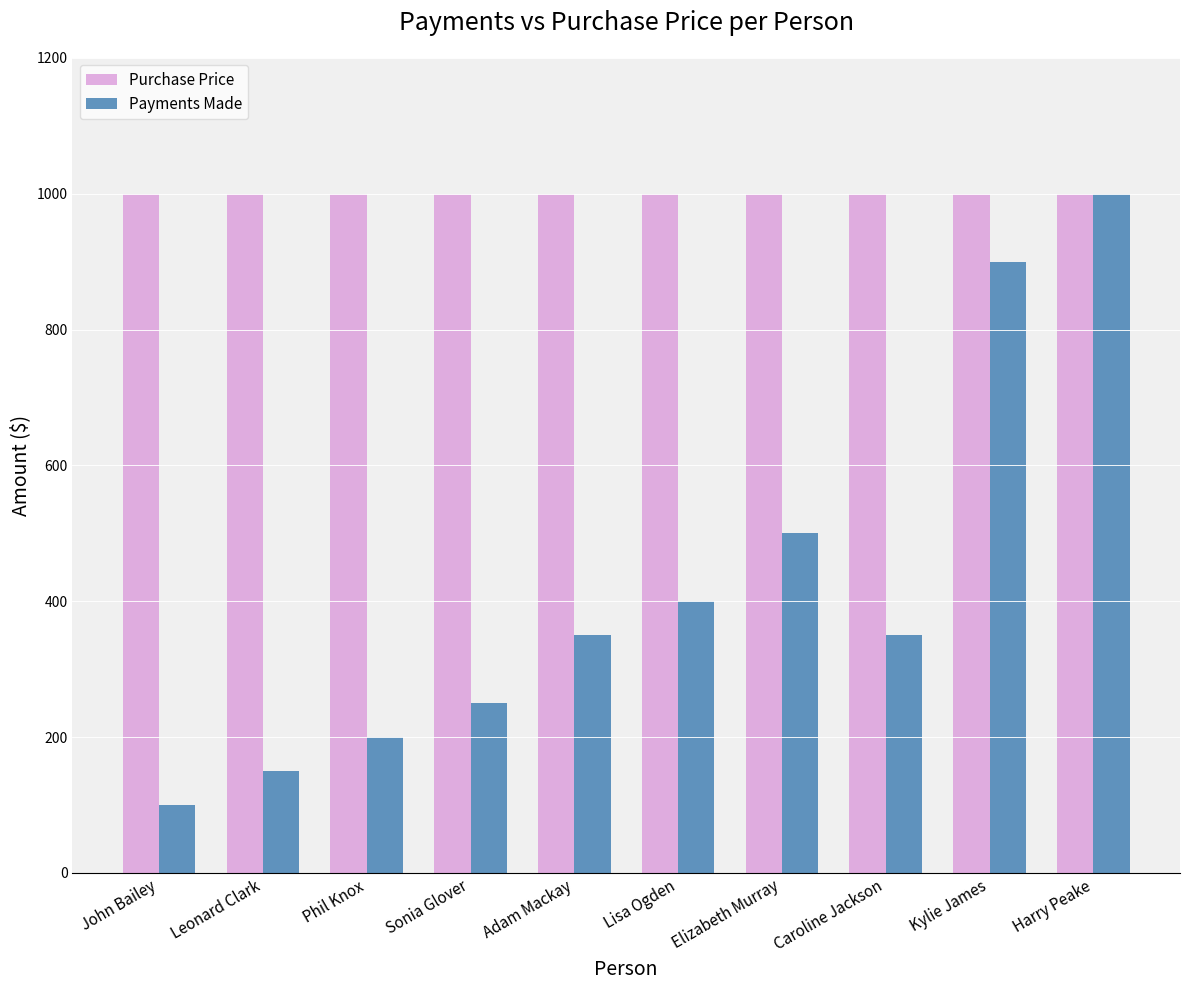

Which series has the largest range (max minus min)?

Payments Made